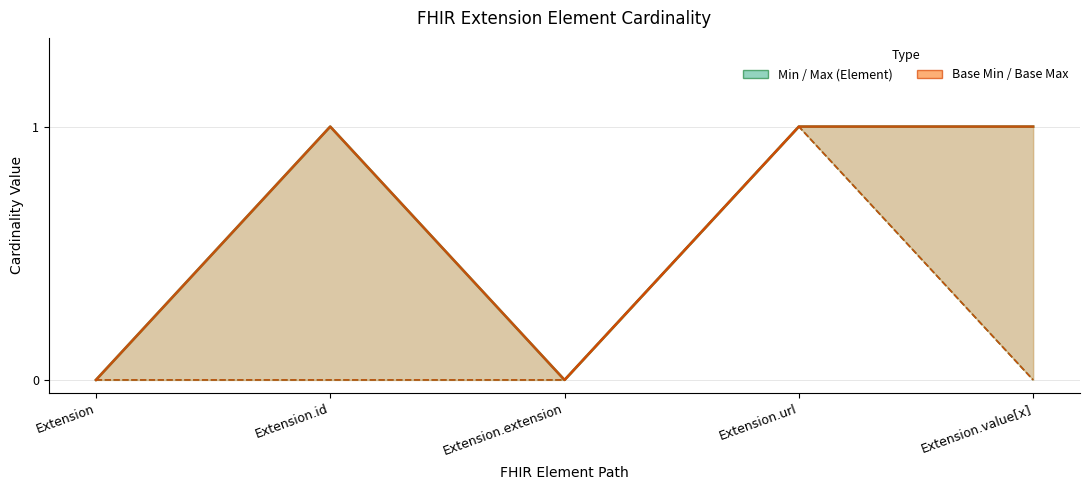

How many values in the Base Min series exceed 0?

1